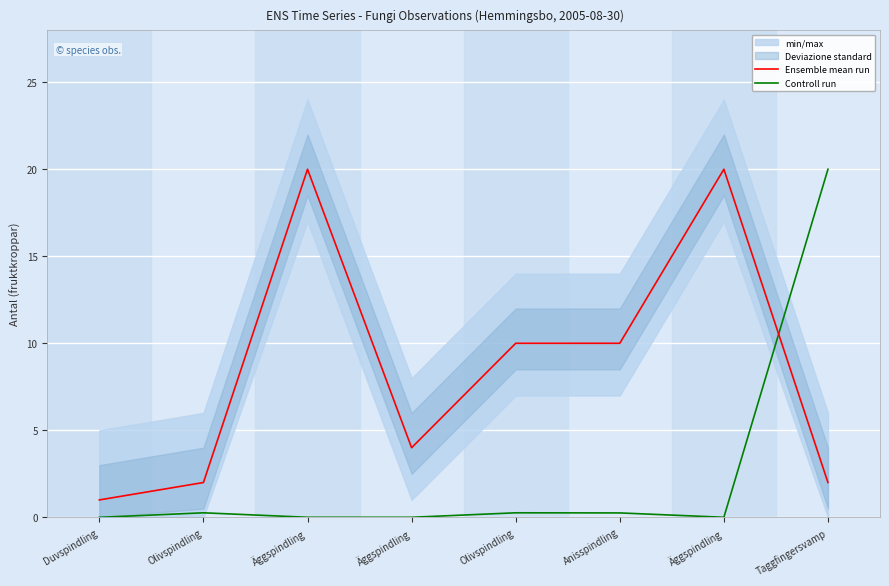

Where do Ensemble mean run and Controll run first cross each other?

Äggspindling and Taggfingersvamp